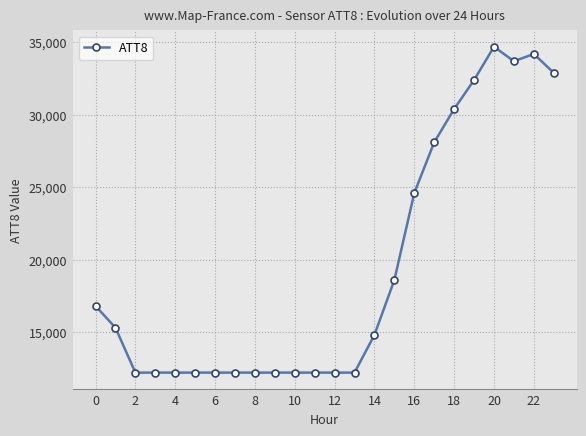

What is the value of the 12th point from the left?

12200